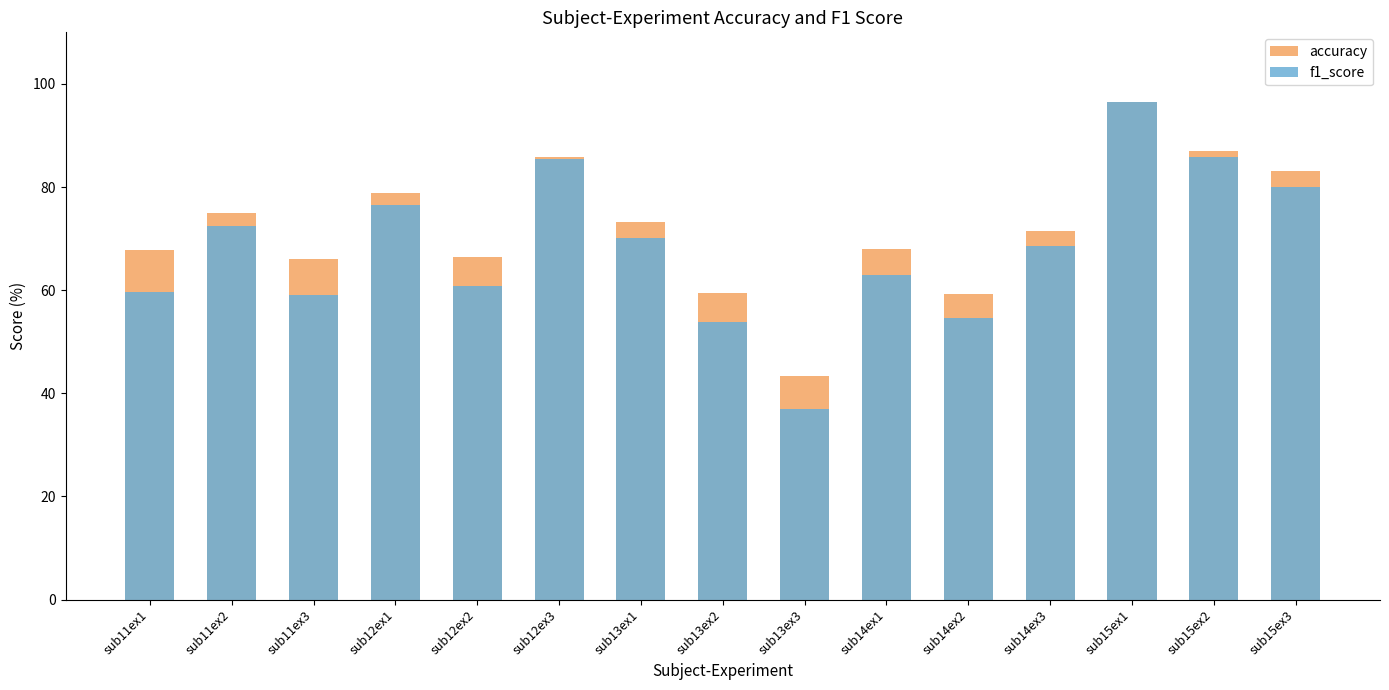

What is the label of the 9th bar from the left?

sub13ex3